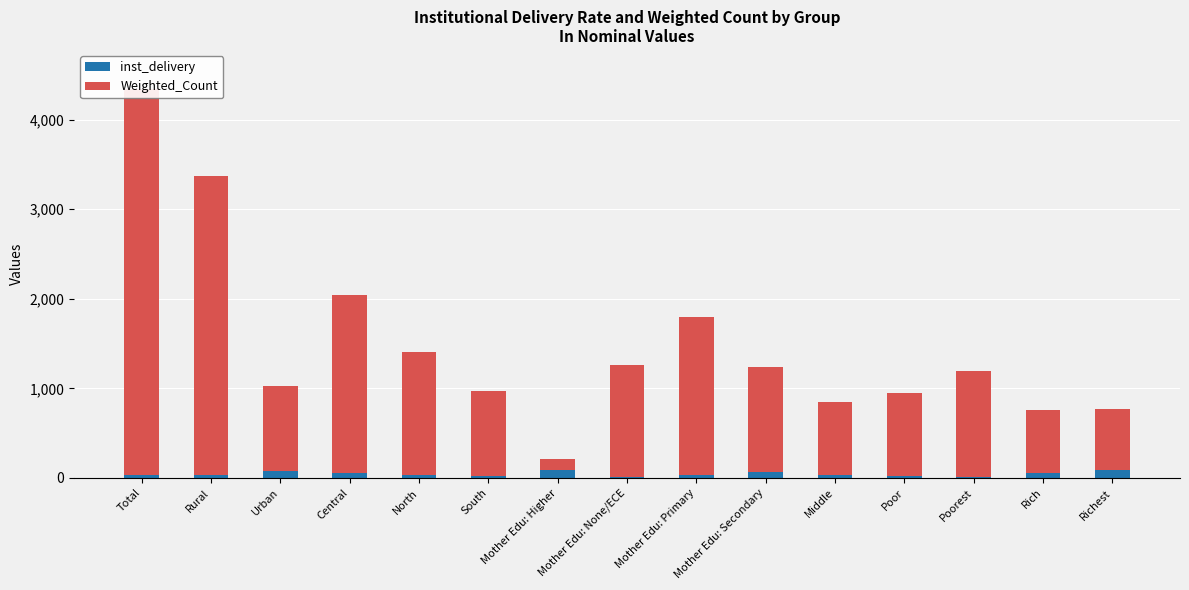

True or false: Weighted_Count has a value of 1247.8 at Mother Edu: None/ECE.

True